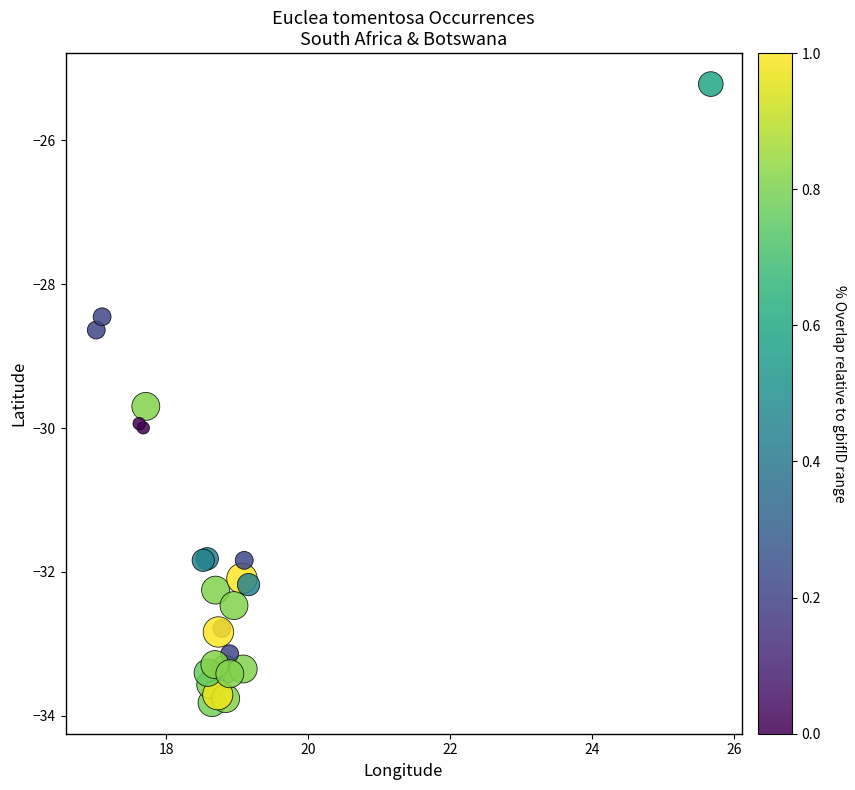

What Y value in the scatter plot is closest to -29?

-28.6